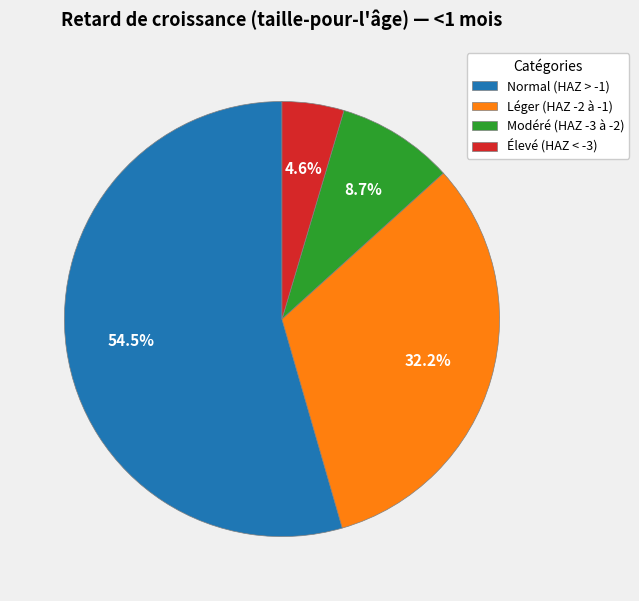

Which slice represents more than half of the pie?

Normal (HAZ > -1)